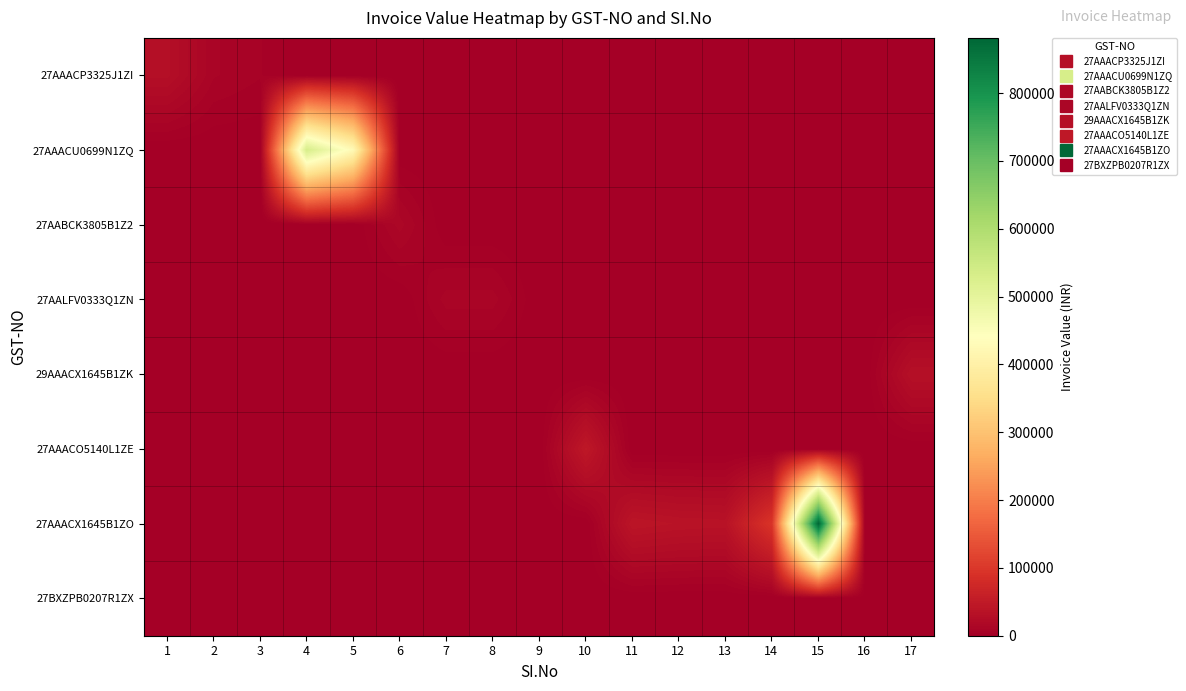

Reading left to right, what are all the values shown in this chart?

27AAACP3325J1ZI: 1=28819.0	2=10807.0	3=7206.0	4=0.0	5=0.0	6=0.0	7=0.0	8=0.0	9=0.0	10=0.0	11=0.0	12=0.0	13=0.0	14=0.0	15=0.0	16=0.0	17=0.0
27AAACU0699N1ZQ: 1=0.0	2=0.0	3=0.0	4=531354.0	5=425036.0	6=0.0	7=0.0	8=0.0	9=0.0	10=0.0	11=0.0	12=0.0	13=0.0	14=0.0	15=0.0	16=0.0	17=0.0
27AABCK3805B1Z2: 1=0.0	2=0.0	3=0.0	4=0.0	5=0.0	6=15340.0	7=0.0	8=0.0	9=0.0	10=0.0	11=0.0	12=0.0	13=0.0	14=0.0	15=0.0	16=0.0	17=0.0
27AALFV0333Q1ZN: 1=0.0	2=0.0	3=0.0	4=0.0	5=0.0	6=0.0	7=11800.0	8=11800.0	9=0.0	10=0.0	11=0.0	12=0.0	13=0.0	14=0.0	15=0.0	16=0.0	17=0.0
29AAACX1645B1ZK: 1=0.0	2=0.0	3=0.0	4=0.0	5=0.0	6=0.0	7=0.0	8=0.0	9=0.1	10=0.0	11=0.0	12=0.0	13=0.0	14=0.0	15=0.0	16=0.0	17=30558.0
27AAACO5140L1ZE: 1=0.0	2=0.0	3=0.0	4=0.0	5=0.0	6=0.0	7=0.0	8=0.0	9=0.0	10=45924.0	11=0.0	12=0.0	13=0.0	14=0.0	15=0.0	16=0.0	17=0.0
27AAACX1645B1ZO: 1=0.0	2=0.0	3=0.0	4=0.0	5=0.0	6=0.0	7=0.0	8=0.0	9=0.0	10=0.0	11=40934.8	12=37518.9	13=36250.0	14=94665.6	15=881404.0	16=0.0	17=0.0
27BXZPB0207R1ZX: 1=0.0	2=0.0	3=0.0	4=0.0	5=0.0	6=0.0	7=0.0	8=0.0	9=0.0	10=0.0	11=0.0	12=0.0	13=0.0	14=0.0	15=0.0	16=1814.0	17=0.0